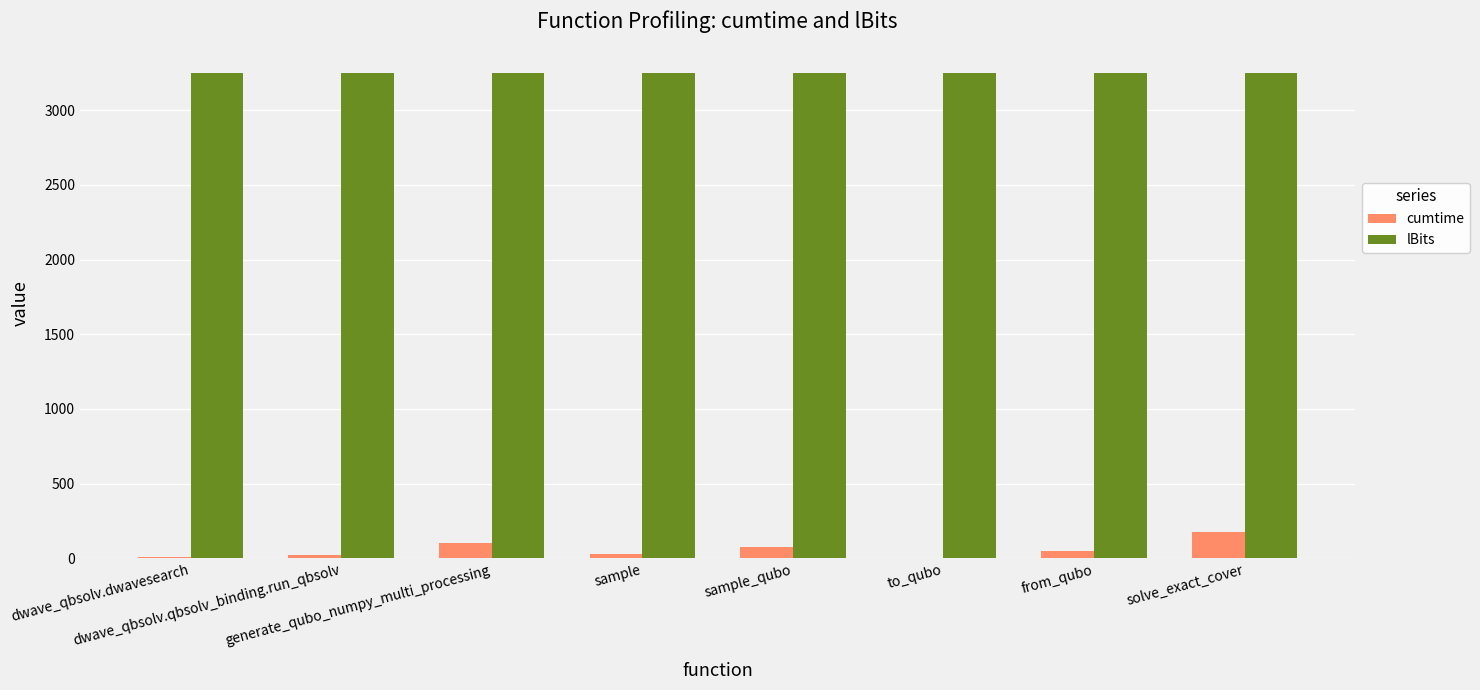

Which series has the widest spread of values?

cumtime